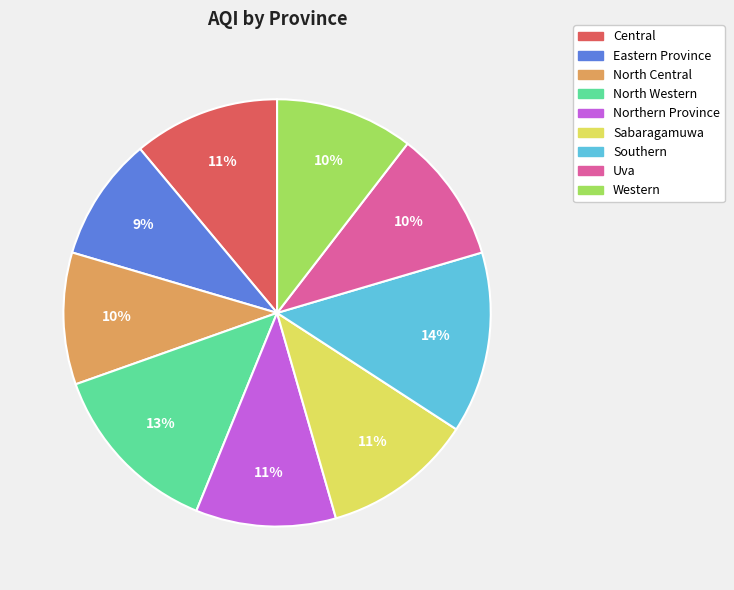

To the nearest percent, what is the difference between the Uva and Southern slice percentages?

4%